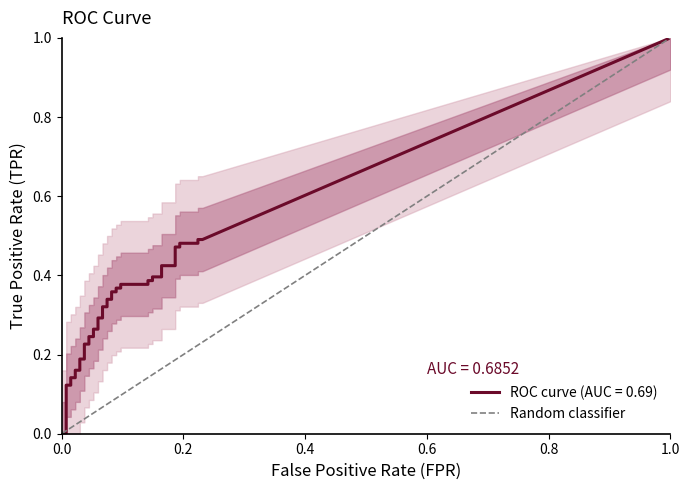

The chart shows a value of 0 at 0.0. True or false?

True